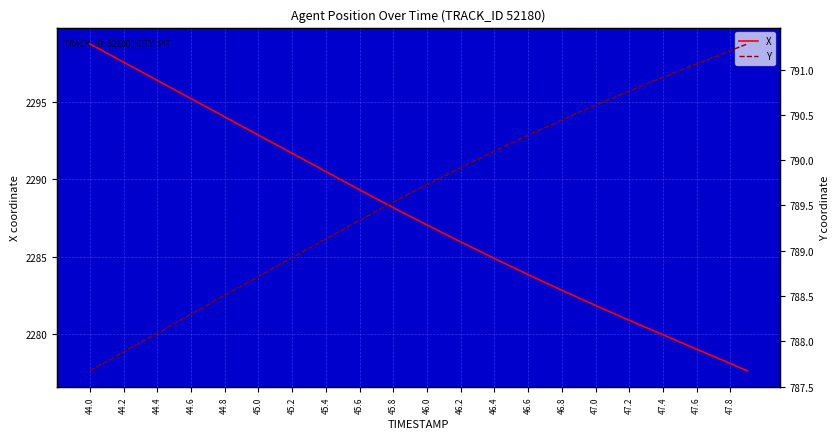

True or false: Y and X intersect in this chart.

False